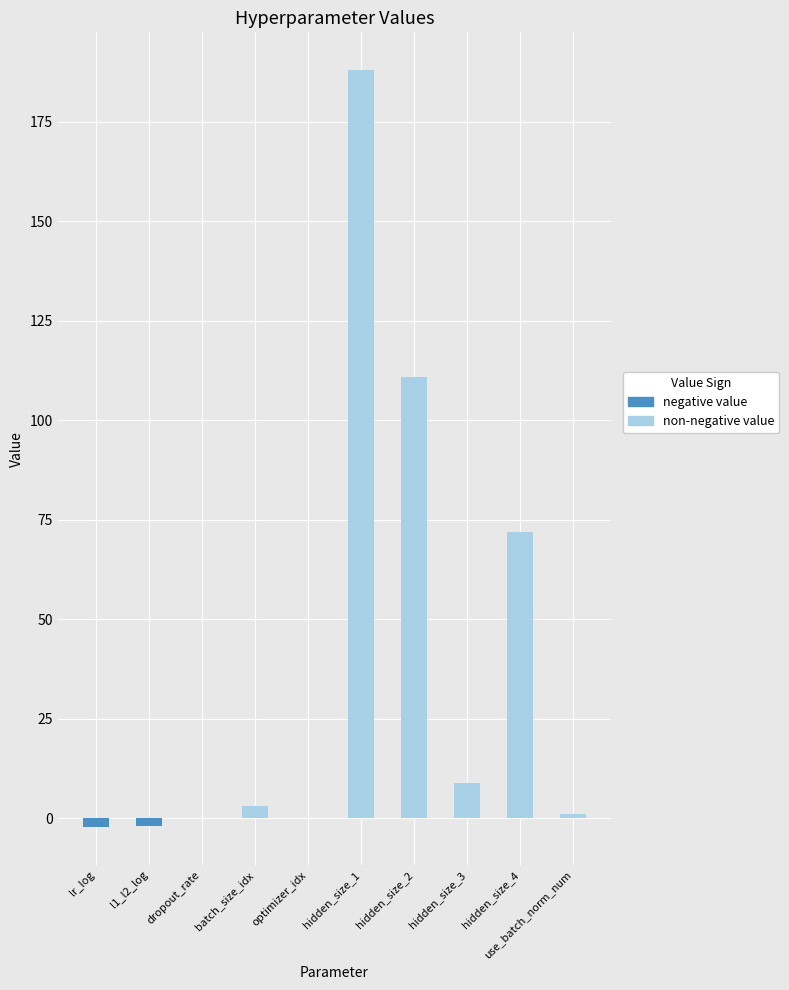

What is the maximum value shown in the chart?

188.0